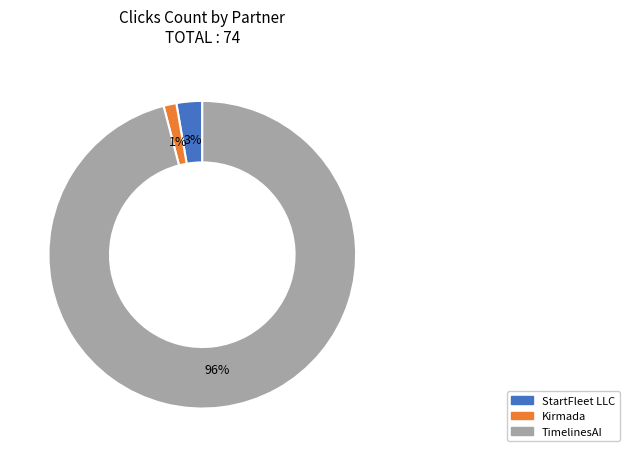

Which slice is the smallest?

Kirmada